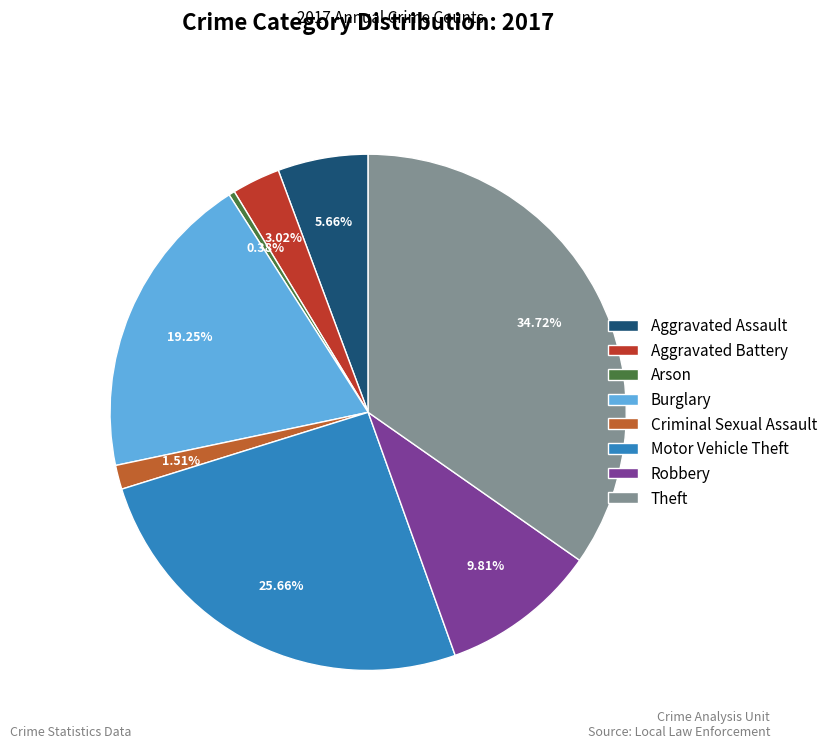

To the nearest percent, what is the combined percentage of Aggravated Battery and Criminal Sexual Assault?

5%